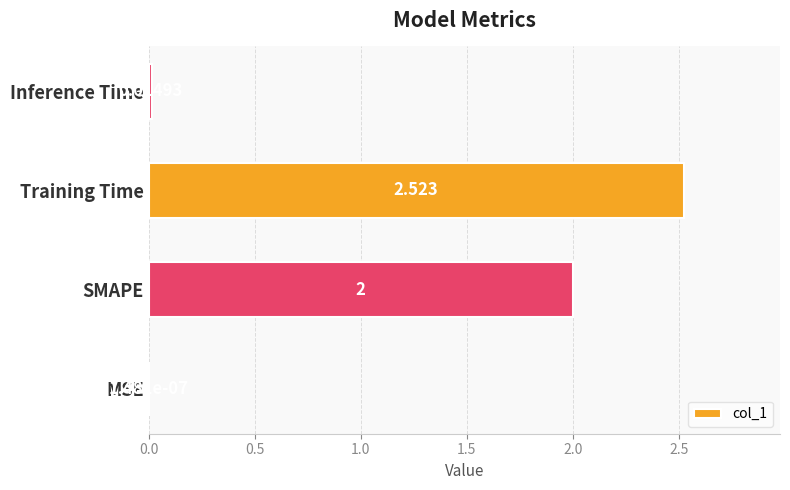

How many series are shown in this chart?

1